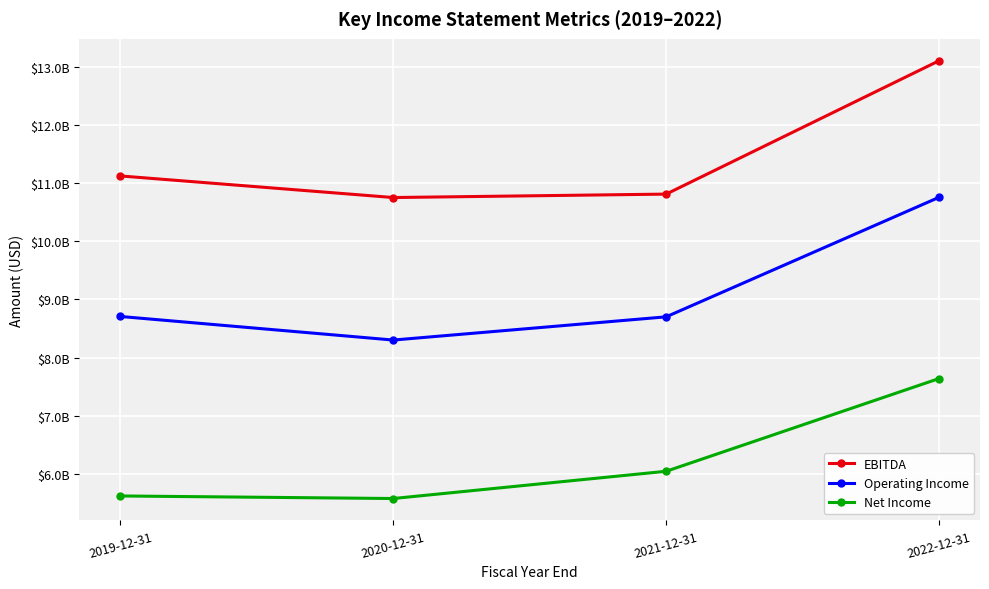

Which series changed the most between 2021-12-31 and 2022-12-31?

EBITDA